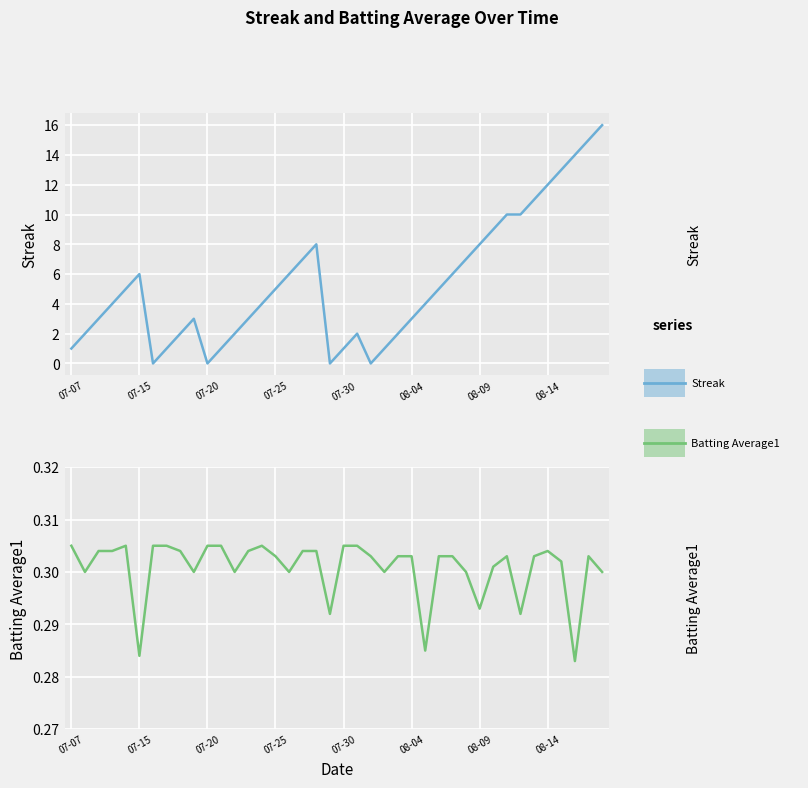

What is the sum of the Batting Average1 values at 07-20 and 19?

0.6